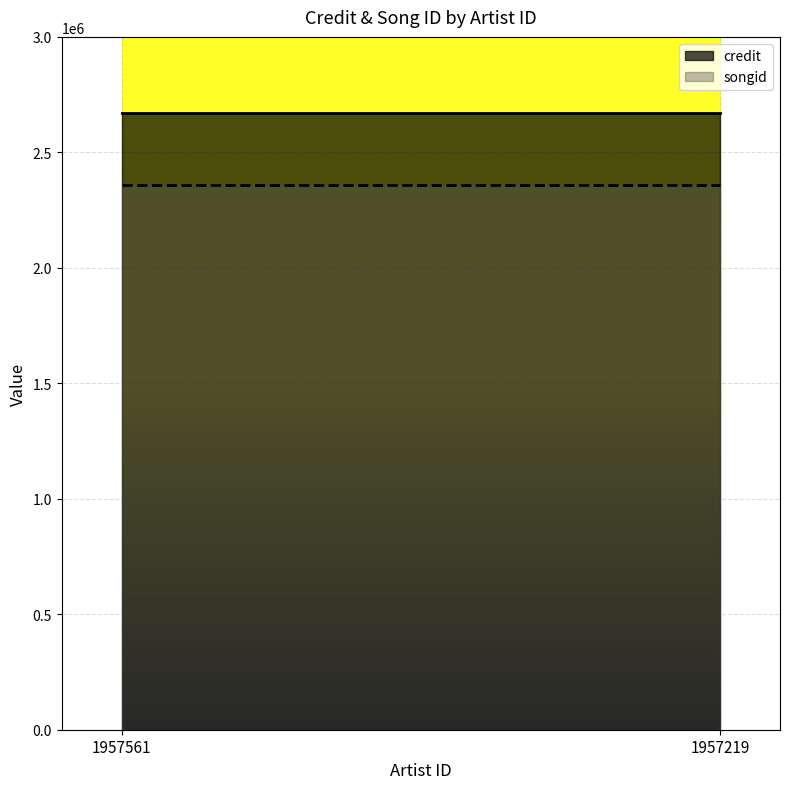

What is the average value of the credit series?

2671813